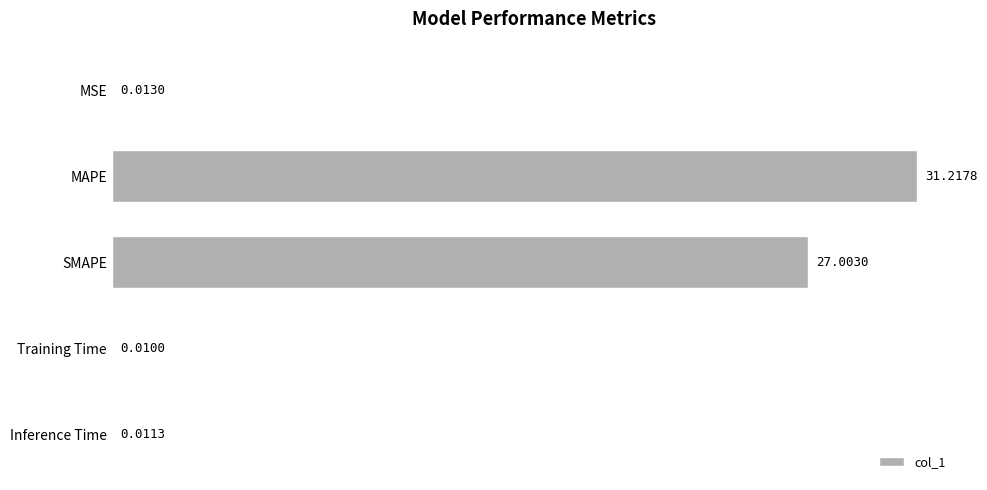

Are the bars horizontal?

Yes